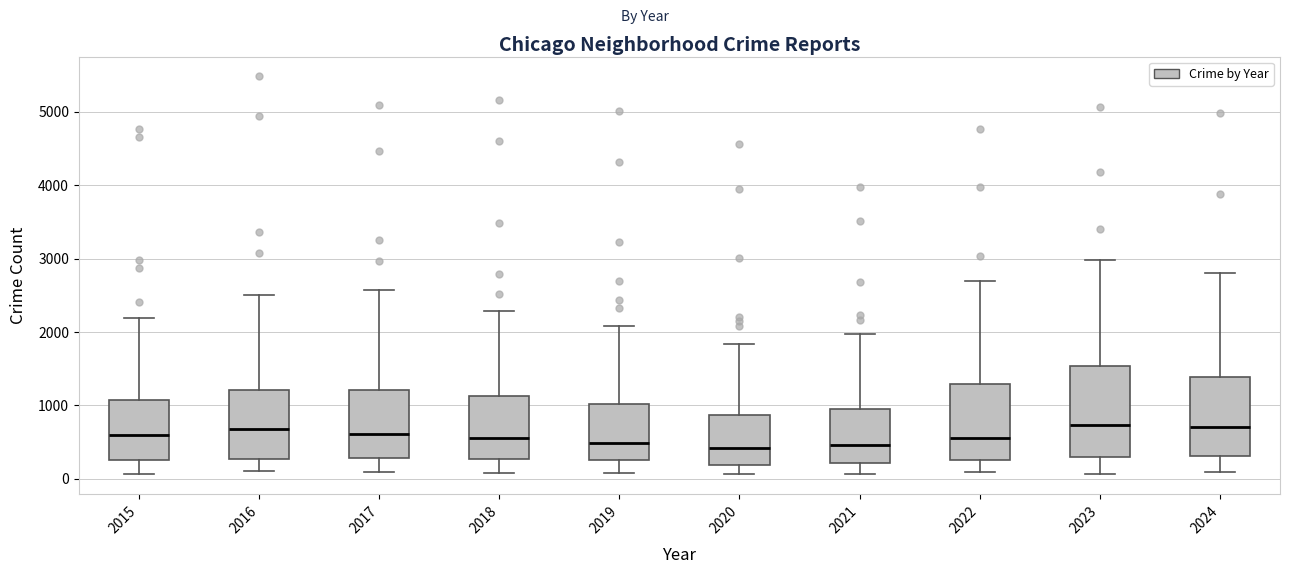

Reading left to right, transcribe this box plot: for each box, give where its median line is, the range the box spans, and where its two whiskers end, as read against the y-axis. The values are not printed on the chart, so give them approximately, as read against the axis.

2015: median 600, box 300 to 1100, whiskers 100 to 2200
2016: median 700, box 300 to 1200, whiskers 100 to 2500
2017: median 600, box 300 to 1200, whiskers 100 to 2600
2018: median 600, box 300 to 1100, whiskers 100 to 2300
2019: median 500, box 300 to 1000, whiskers 100 to 2100
2020: median 400, box 200 to 900, whiskers 100 to 1800
2021: median 500, box 200 to 900, whiskers 100 to 2000
2022: median 600, box 300 to 1300, whiskers 100 to 2700
2023: median 700, box 300 to 1500, whiskers 100 to 3000
2024: median 700, box 300 to 1400, whiskers 100 to 2800